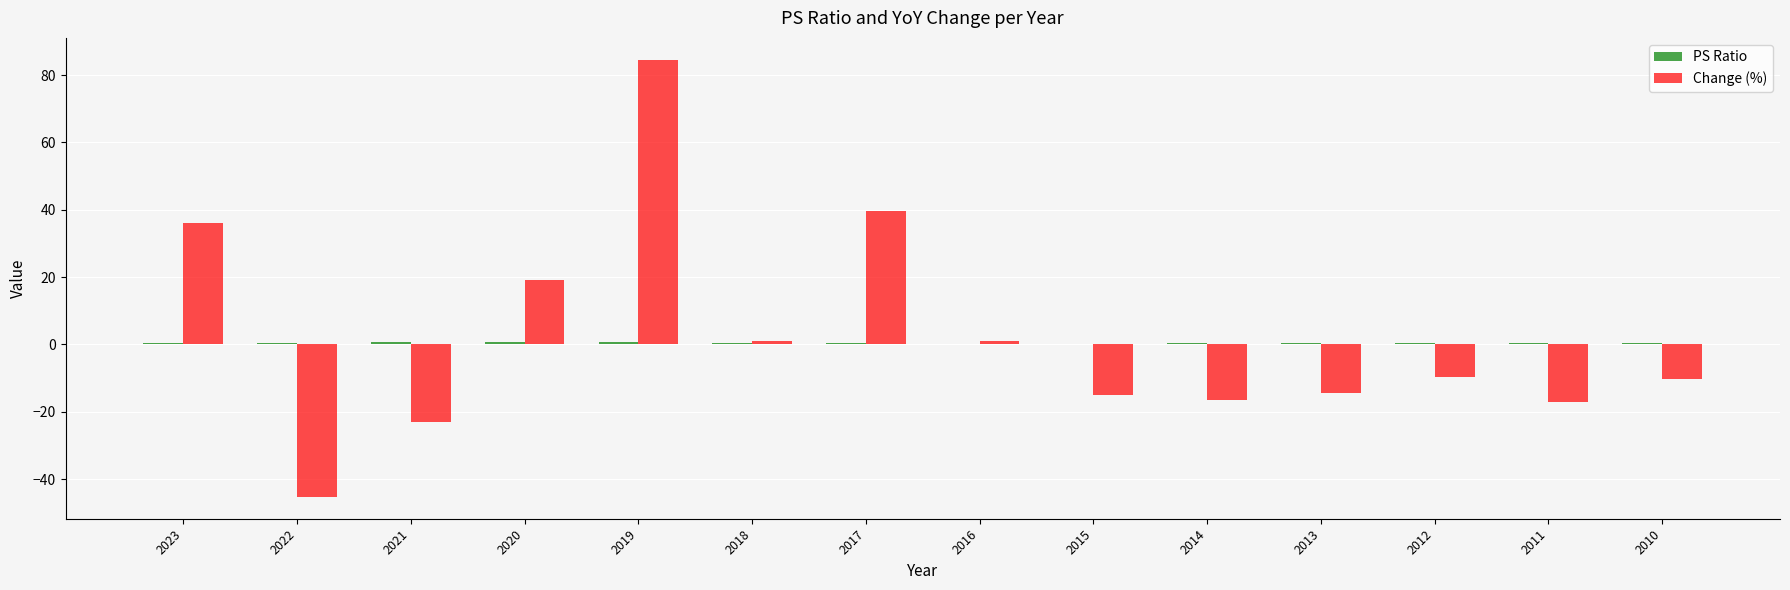

What is the spread (max minus min) of values at 2010?

10.9